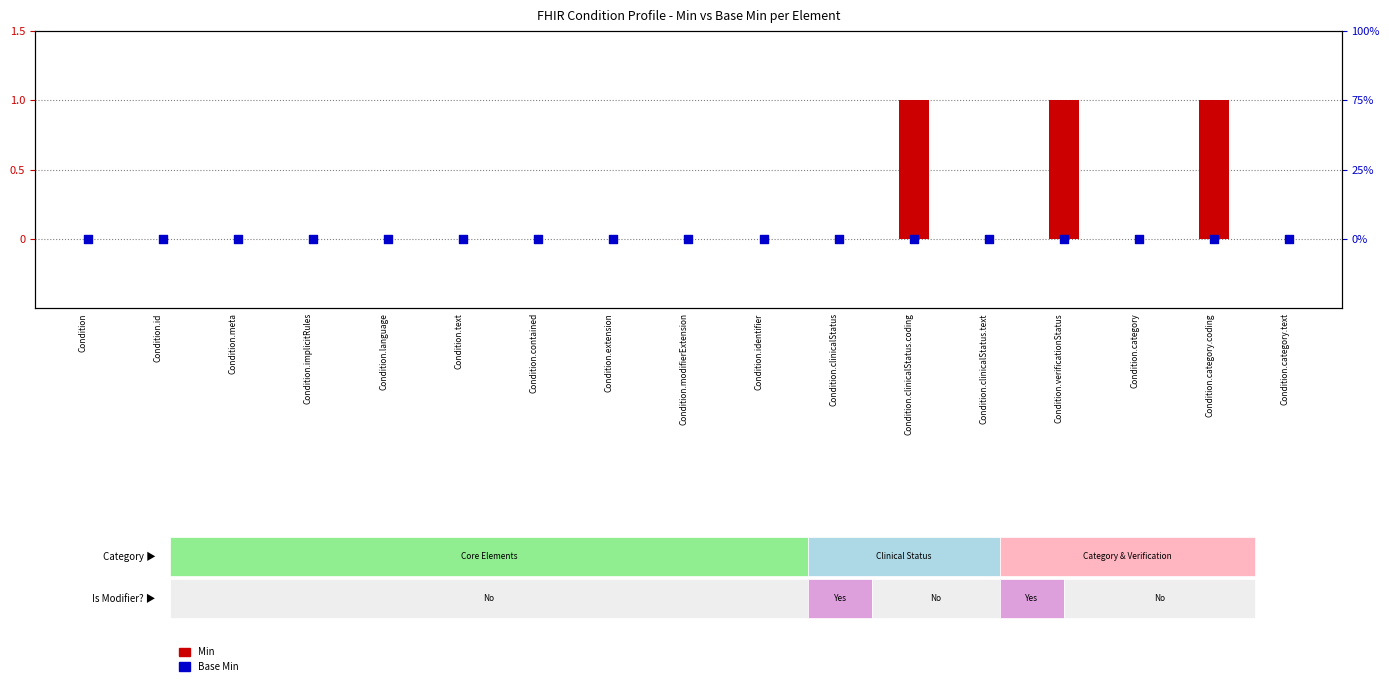

What are all the series names shown in the legend?

Min, Base Min